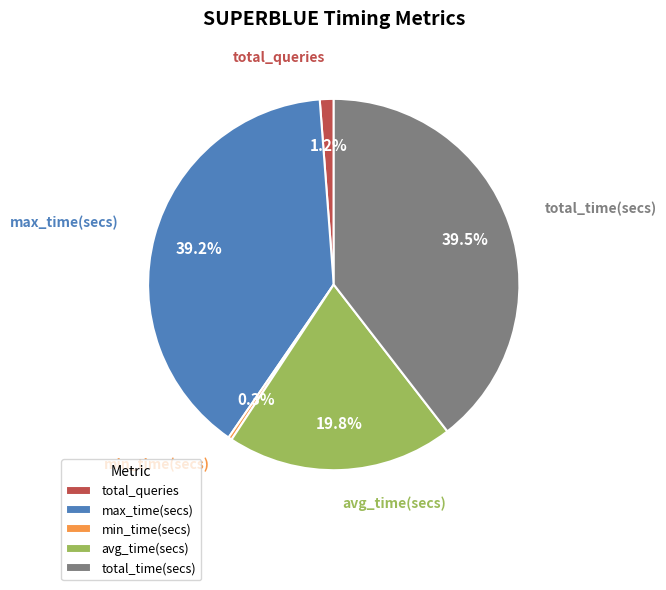

True or false: max_time(secs) accounts for 39% of the total.

True